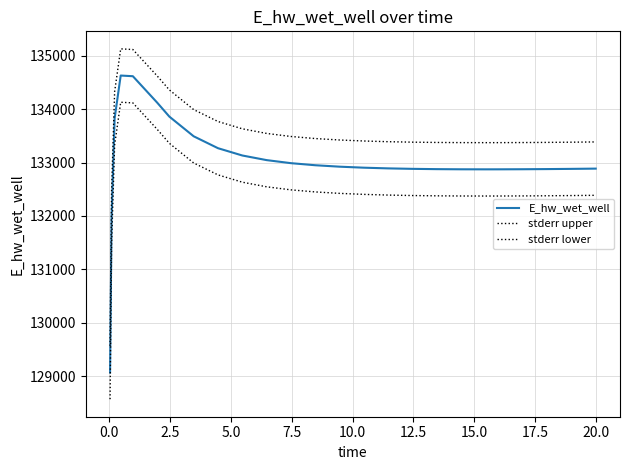

True or false: stderr lower and E_hw_wet_well intersect in this chart.

False